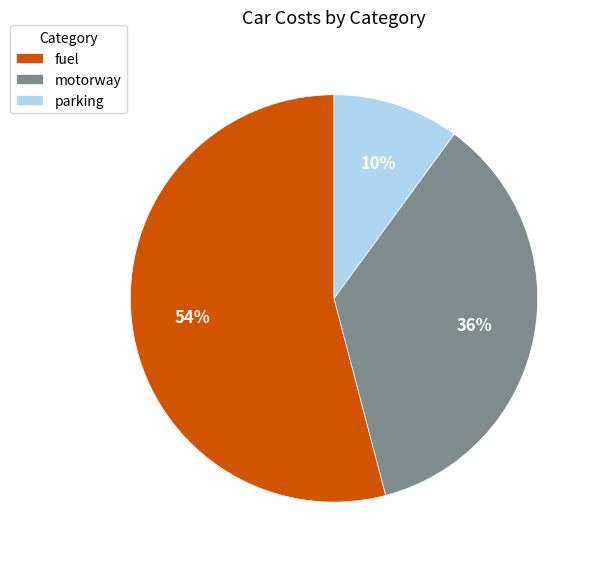

Do parking and fuel together represent more than half of the pie?

Yes